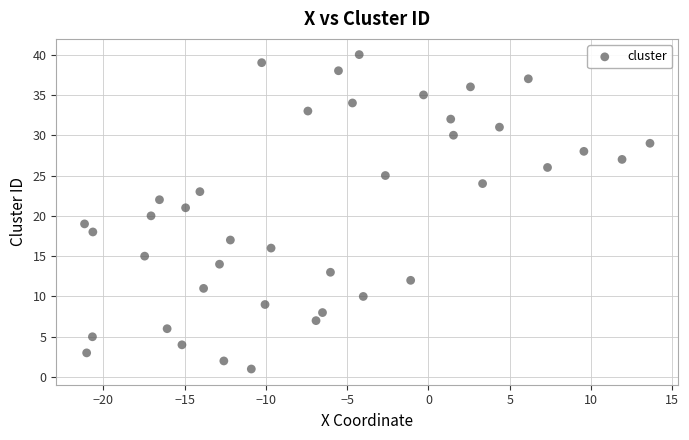

What is the range of Y values (max minus min)?

39